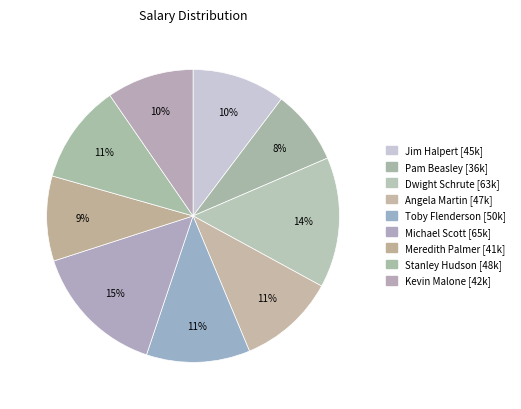

Does Dwight Schrute account for over 50% of the chart?

No